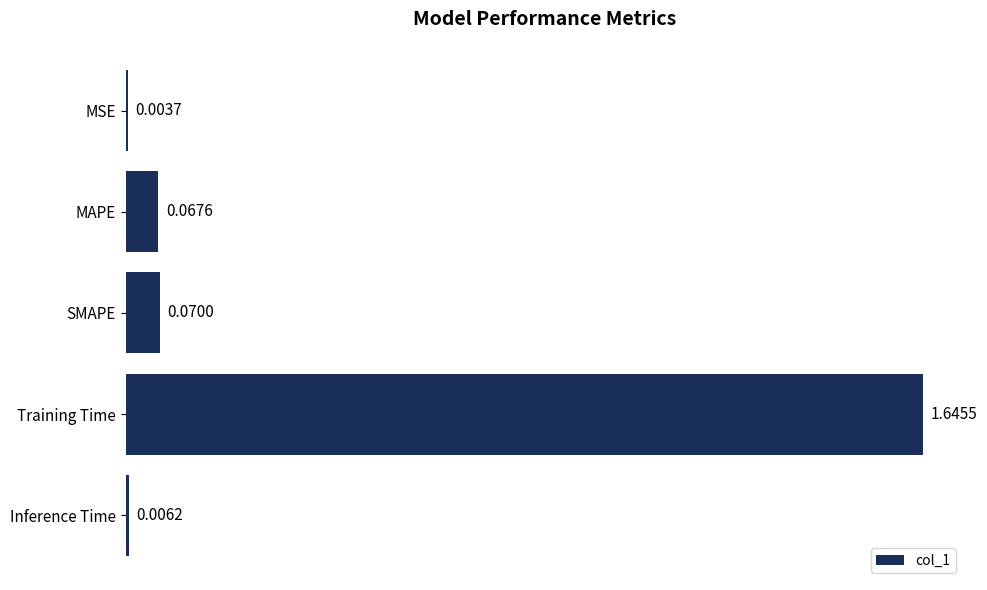

At which category does the chart reach its peak across all series?

Training Time